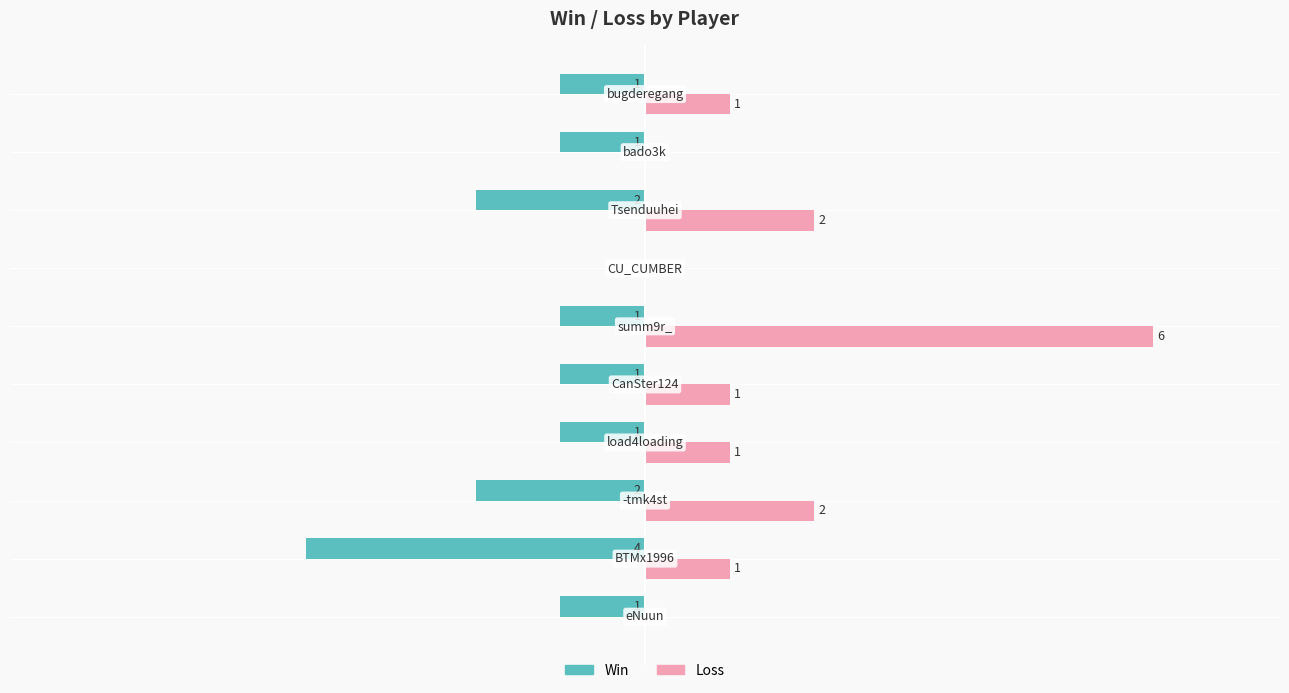

Which series has the largest total across all categories?

Loss